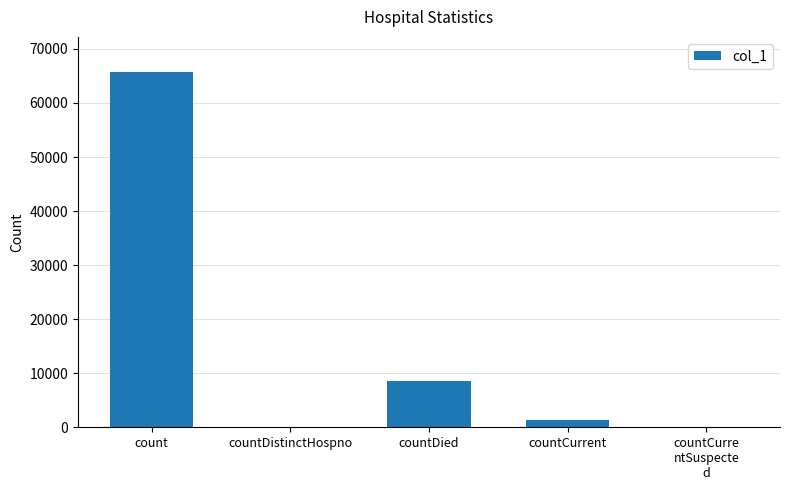

Which label corresponds to the largest value in the chart?

count